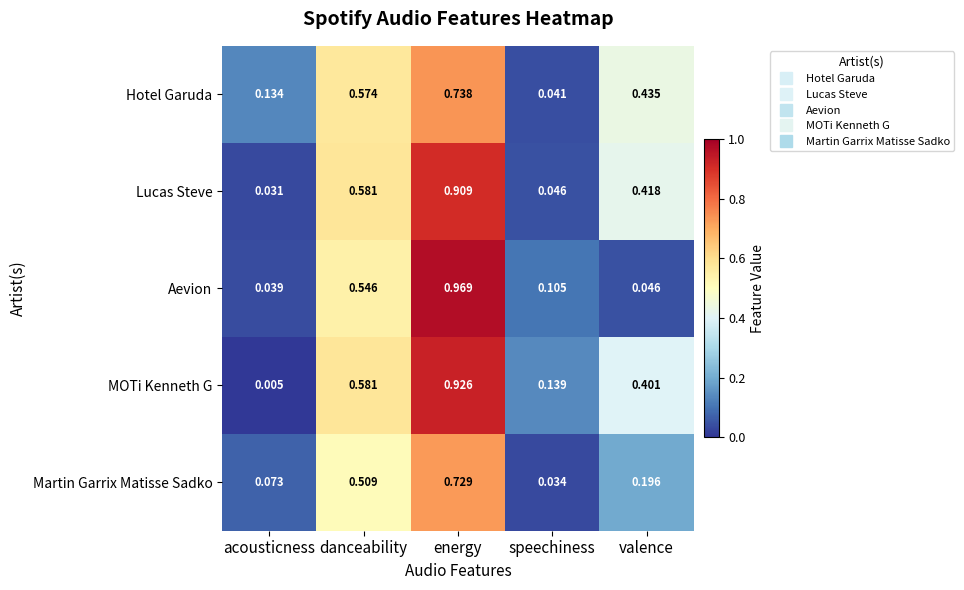

Which series has the largest range (max minus min)?

Aevion